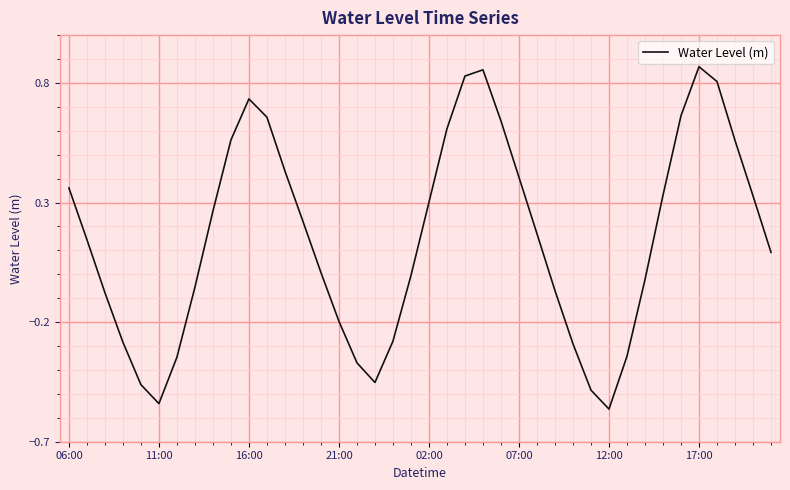

True or false: the data shows 0.2 at 16:00.

False